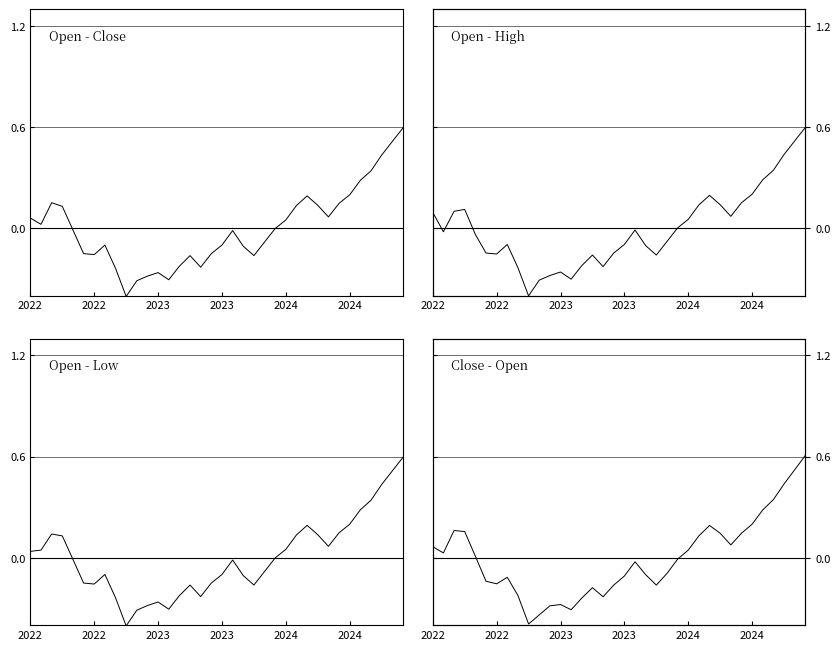

Is the value of open at 19 greater than the value of high at 2024?

Yes